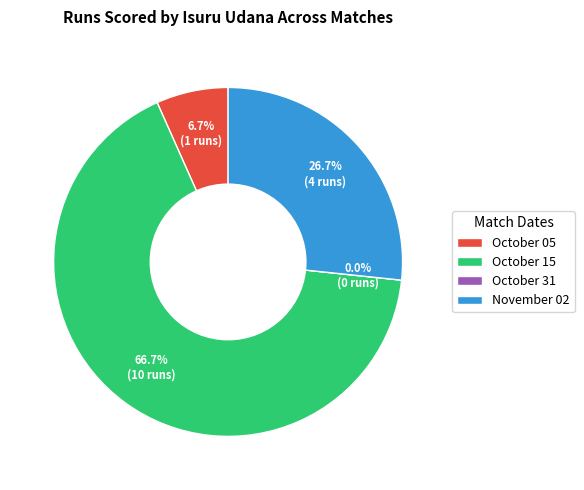

To the nearest percent, what is the combined percentage of October 05 and October 31?

7%